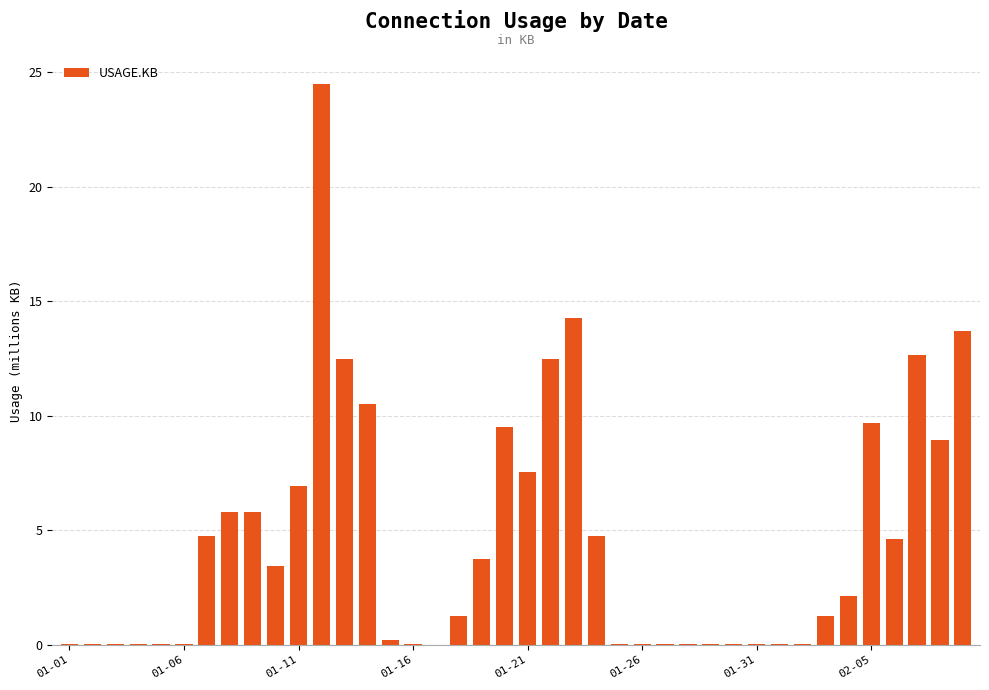

What is the greatest value displayed?

24.5